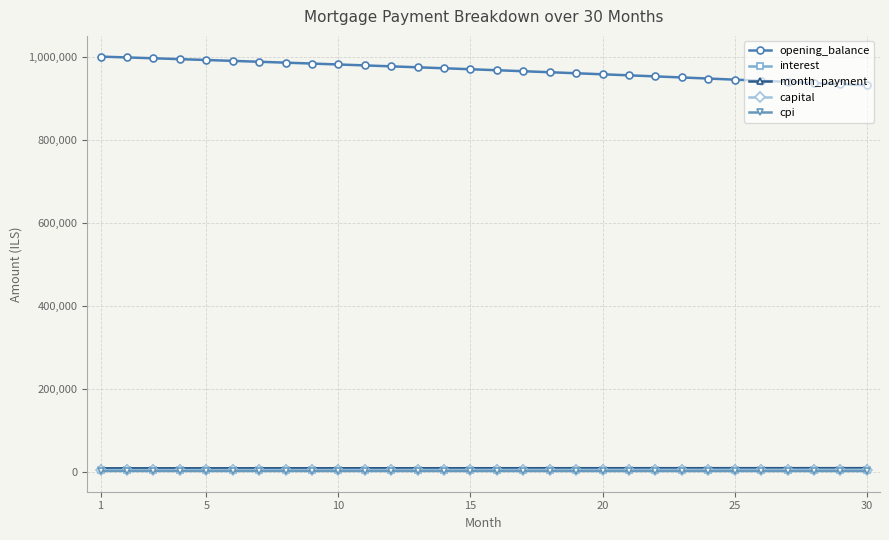

Which series has the largest total across all categories?

opening_balance